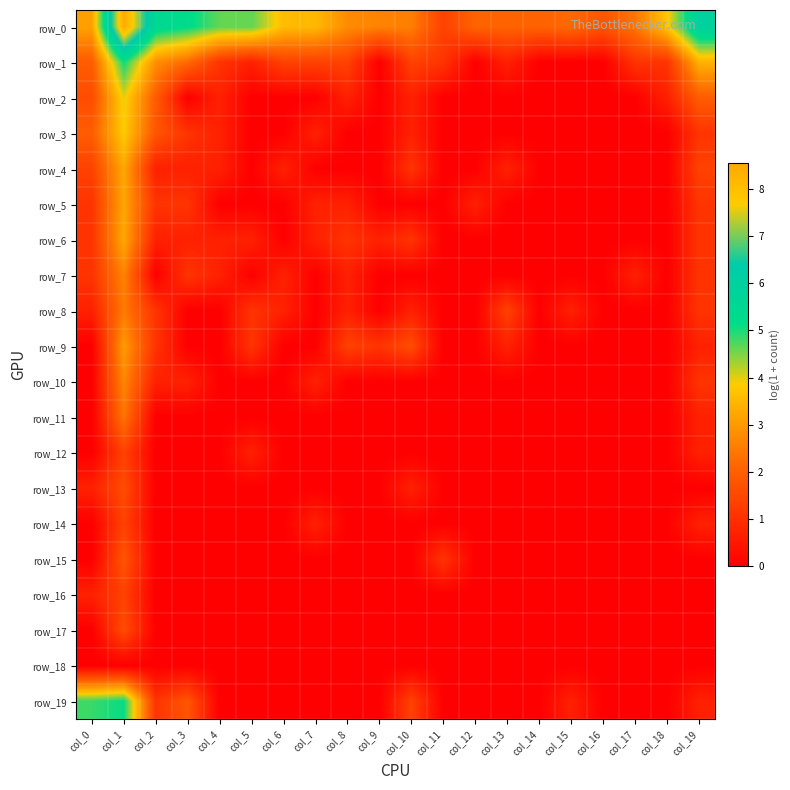

What is the difference between the highest and lowest values at col_11?

1.4